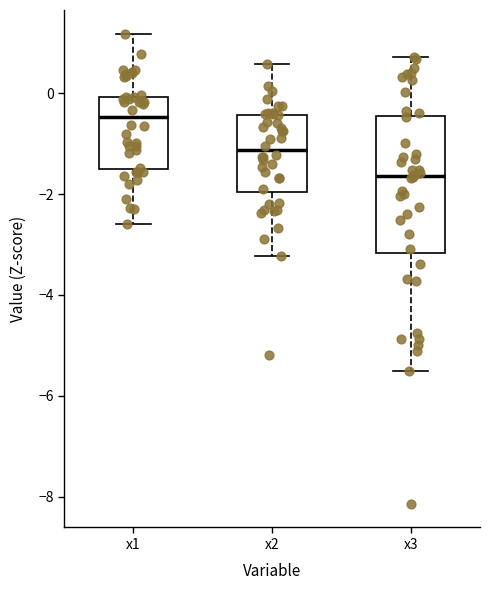

Which box's median line is the highest?

x1